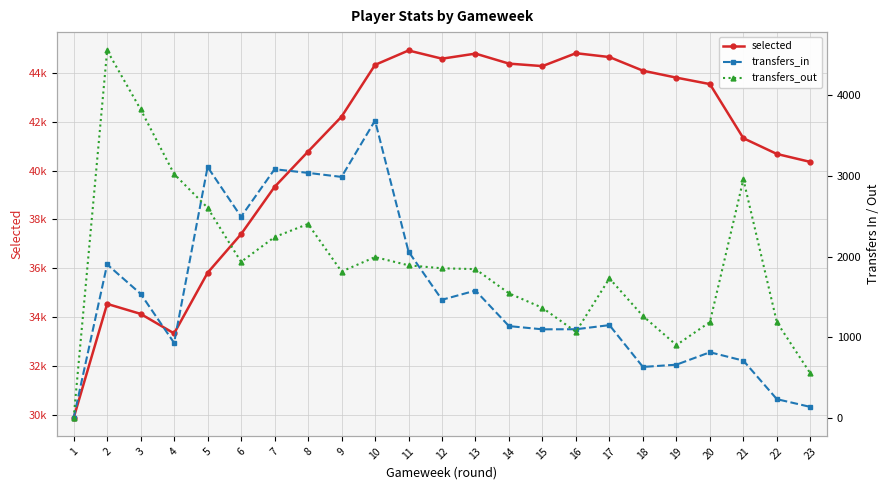

Between 23 and 1, which is larger?

23